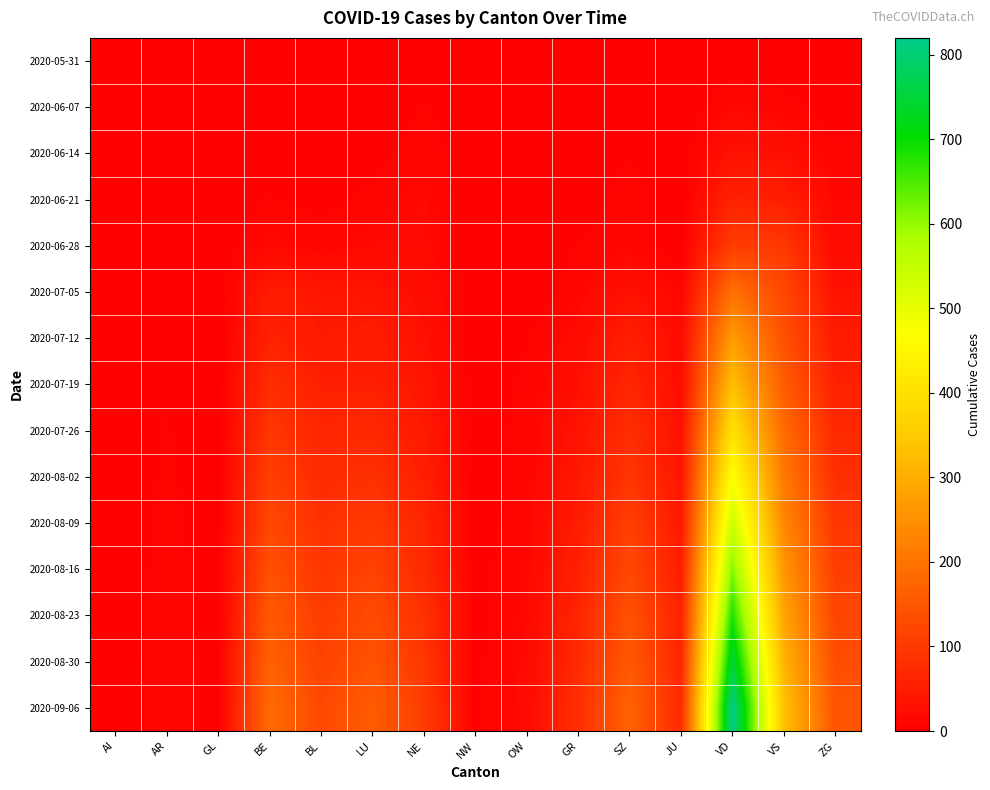

Reading left to right, what are all the values shown in this chart?

2020-05-31: AI=0	AR=0	GL=0	BE=0	BL=0	LU=0	NE=0	NW=0	OW=0	GR=0	SZ=0	JU=0	VD=0	VS=0	ZG=0
2020-06-07: AI=0	AR=0	GL=0	BE=1	BL=0	LU=0	NE=7	NW=0	OW=0	GR=0	SZ=1	JU=0	VD=15	VS=10	ZG=0
2020-06-14: AI=0	AR=0	GL=0	BE=2	BL=1	LU=3	NE=11	NW=0	OW=0	GR=1	SZ=6	JU=0	VD=32	VS=28	ZG=9
2020-06-21: AI=0	AR=0	GL=0	BE=7	BL=3	LU=9	NE=17	NW=0	OW=0	GR=2	SZ=10	JU=0	VD=60	VS=53	ZG=13
2020-06-28: AI=0	AR=0	GL=0	BE=16	BL=11	LU=17	NE=19	NW=0	OW=0	GR=7	SZ=12	JU=0	VD=105	VS=97	ZG=19
2020-07-05: AI=0	AR=0	GL=0	BE=49	BL=39	LU=36	NE=25	NW=0	OW=0	GR=12	SZ=31	JU=12	VD=194	VS=124	ZG=33
2020-07-12: AI=0	AR=5	GL=0	BE=60	BL=45	LU=49	NE=30	NW=1	OW=6	GR=21	SZ=55	JU=19	VD=270	VS=140	ZG=47
2020-07-19: AI=0	AR=6	GL=0	BE=78	BL=56	LU=56	NE=38	NW=1	OW=8	GR=28	SZ=67	JU=23	VD=330	VS=160	ZG=58
2020-07-26: AI=0	AR=7	GL=0	BE=95	BL=65	LU=70	NE=45	NW=2	OW=9	GR=35	SZ=80	JU=30	VD=400	VS=185	ZG=70
2020-08-02: AI=0	AR=8	GL=1	BE=110	BL=75	LU=85	NE=55	NW=2	OW=10	GR=42	SZ=95	JU=38	VD=470	VS=210	ZG=82
2020-08-09: AI=0	AR=9	GL=1	BE=125	BL=85	LU=100	NE=65	NW=2	OW=12	GR=50	SZ=110	JU=45	VD=540	VS=235	ZG=95
2020-08-16: AI=0	AR=10	GL=2	BE=140	BL=95	LU=115	NE=75	NW=3	OW=14	GR=58	SZ=125	JU=52	VD=610	VS=260	ZG=108
2020-08-23: AI=0	AR=11	GL=2	BE=155	BL=105	LU=130	NE=85	NW=3	OW=16	GR=66	SZ=140	JU=59	VD=680	VS=285	ZG=121
2020-08-30: AI=1	AR=12	GL=3	BE=170	BL=115	LU=145	NE=95	NW=4	OW=18	GR=74	SZ=155	JU=66	VD=750	VS=310	ZG=134
2020-09-06: AI=1	AR=13	GL=3	BE=185	BL=125	LU=160	NE=105	NW=4	OW=20	GR=82	SZ=170	JU=73	VD=820	VS=335	ZG=147